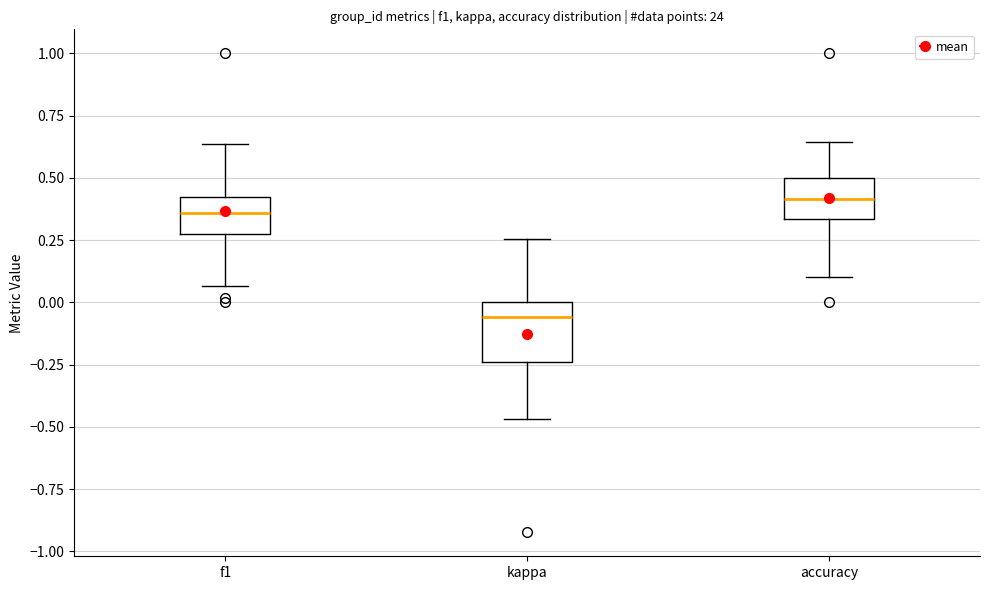

Which box is the tallest, from its lower edge to its upper edge?

kappa